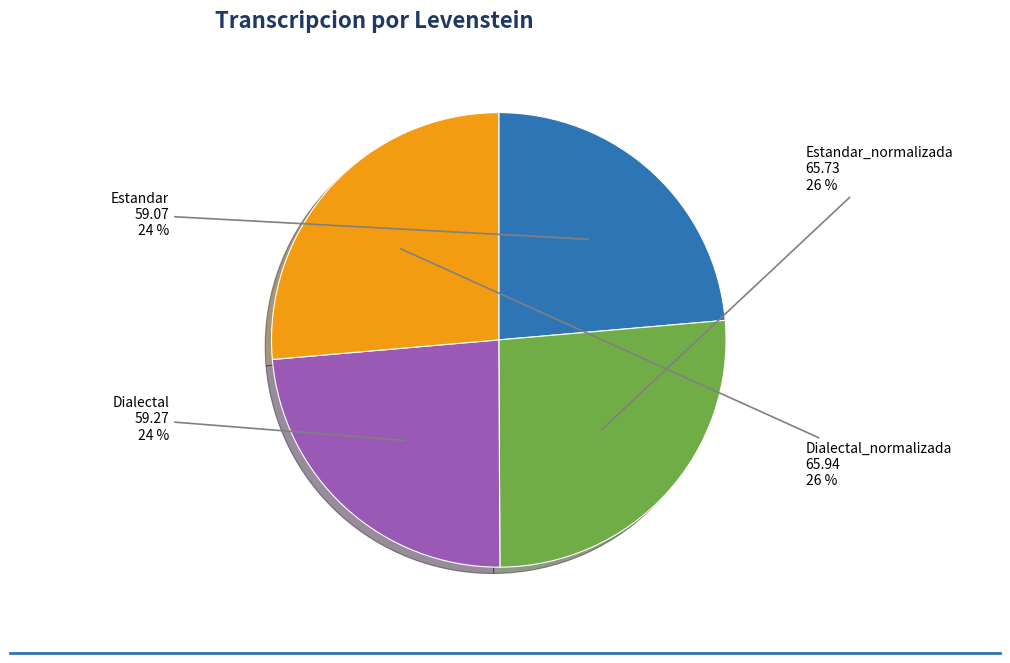

Which has a higher value, Estandar or Dialectal_normalizada?

Dialectal_normalizada